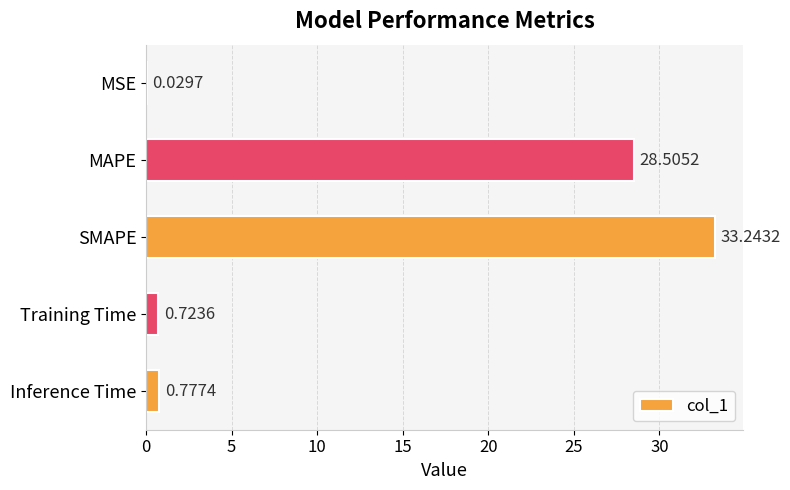

What is the sum of the values at SMAPE and MSE?

33.3